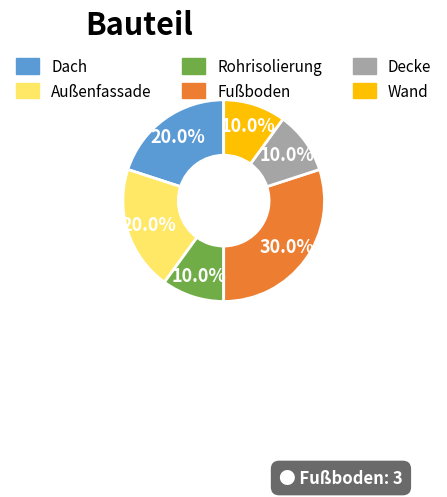

Which has a higher value, Fußboden or Rohrisolierung?

Fußboden